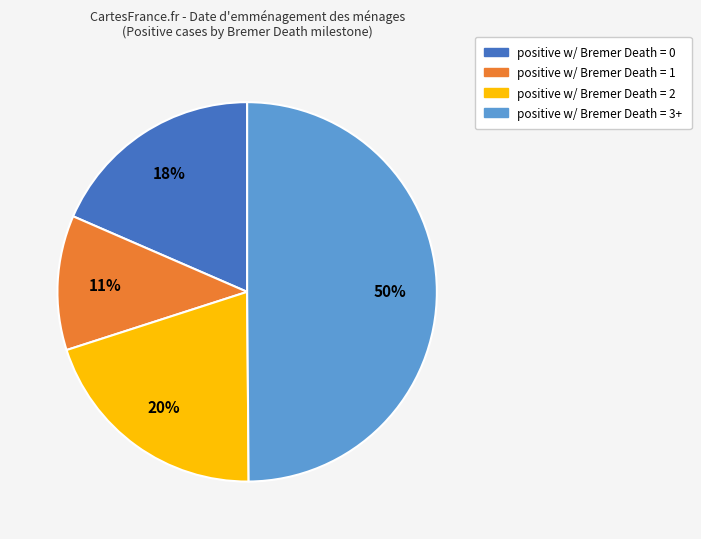

Count the number of slices in the pie.

4